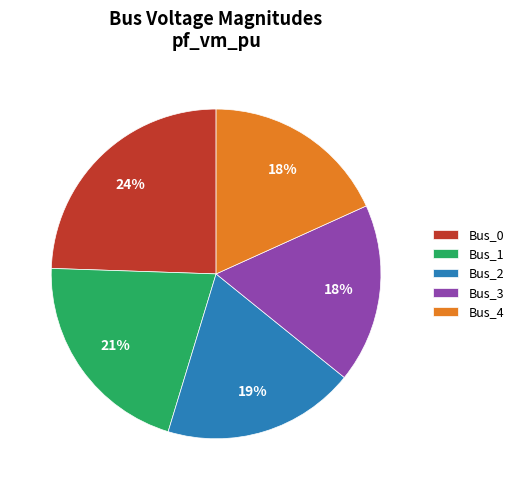

Combined, do Bus_0 and Bus_2 account for over 50%?

No